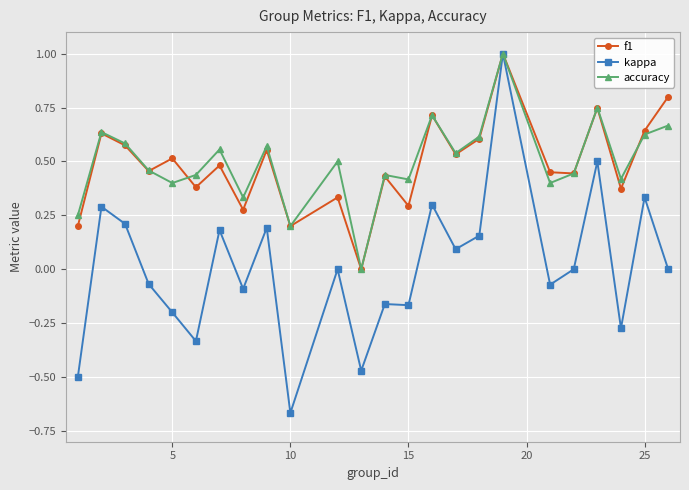

Which series has the widest spread of values?

kappa